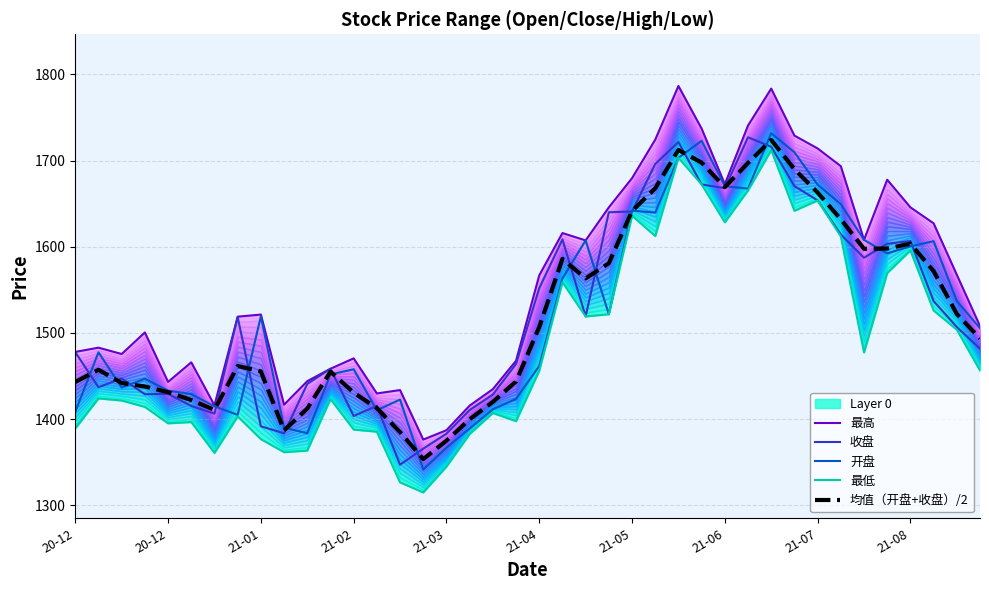

What is the lowest value of the 均值（开盘+收盘）/2 series?

1353.5